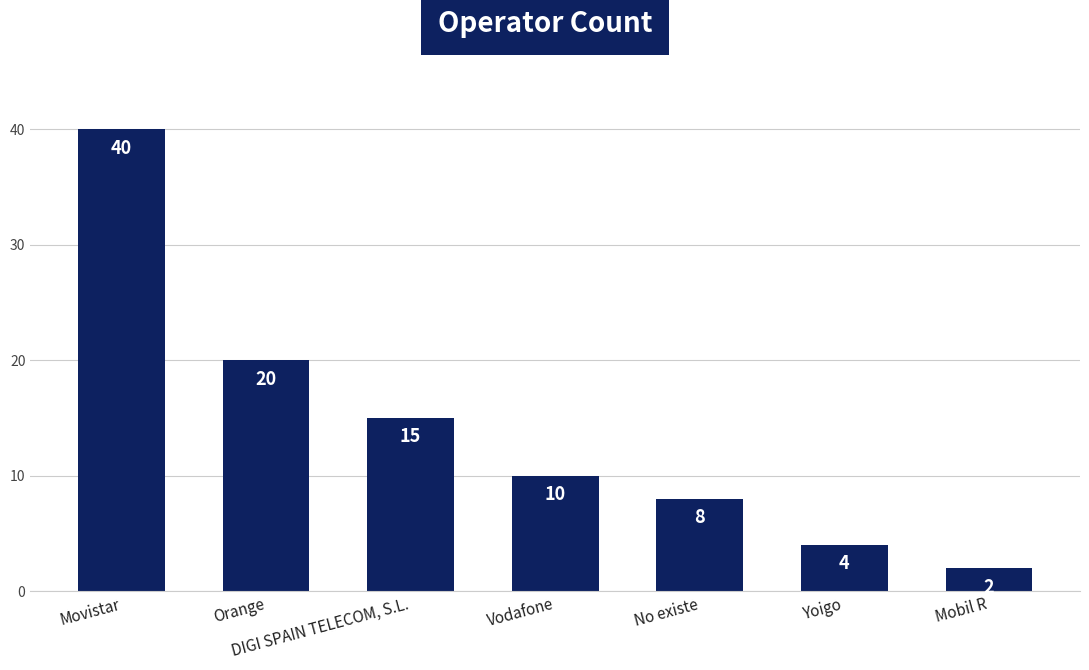

List the labels in order of value, smallest first.

Mobil R, Yoigo, No existe, Vodafone, DIGI SPAIN TELECOM, S.L., Orange, Movistar